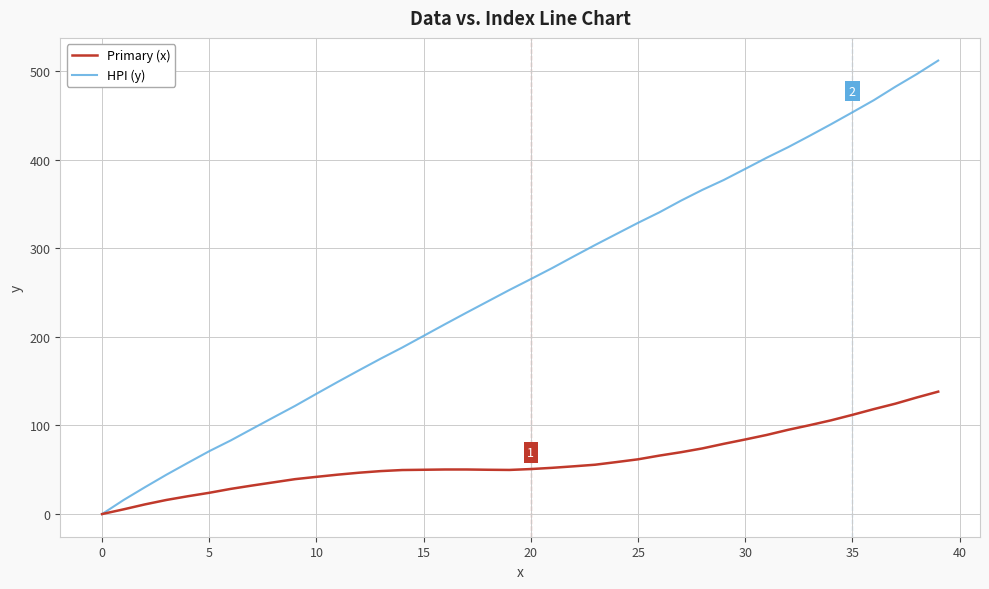

Which series has the widest spread of values?

HPI (y)